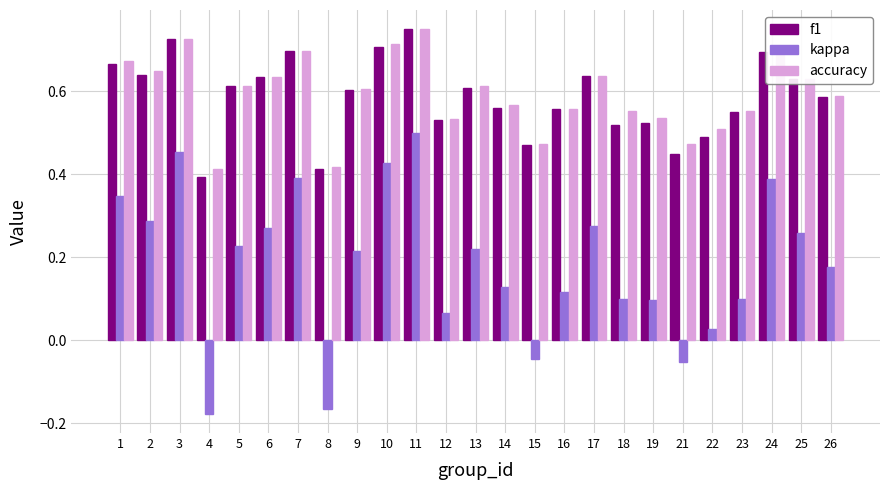

The value of accuracy at 7 is 0.7. True or false?

True